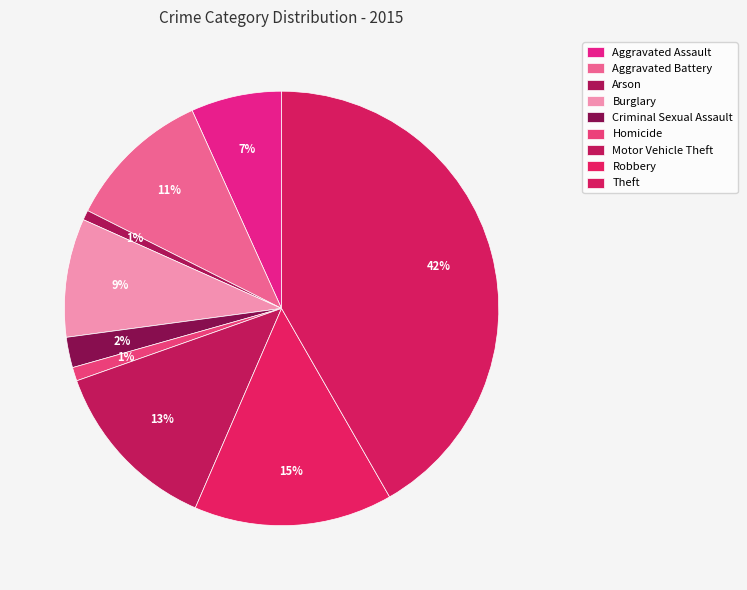

Does any single category account for the majority?

No